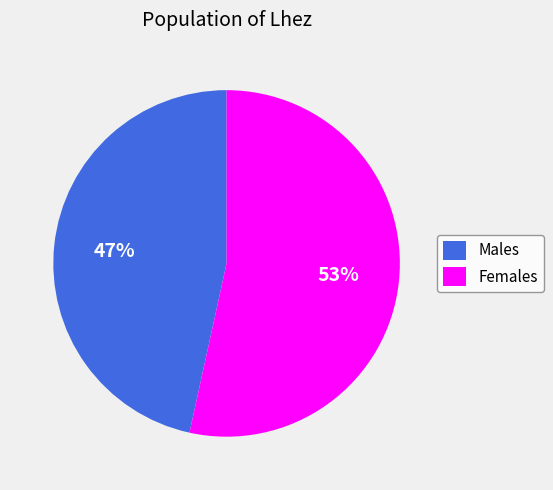

Which has a higher value, Females or Males?

Females